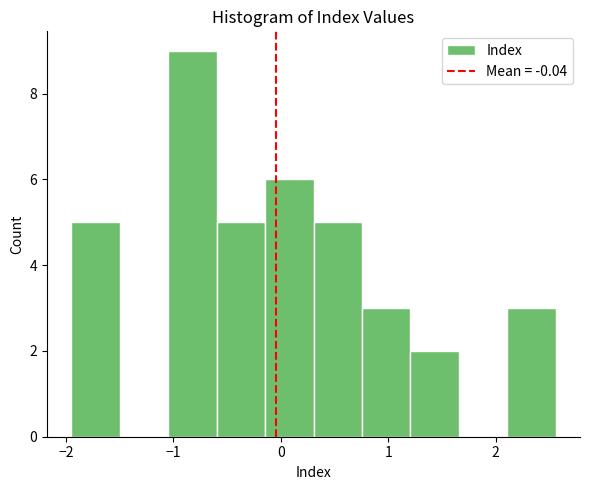

Over which range of the x-axis is the bar tallest?

-1.0 to -0.6